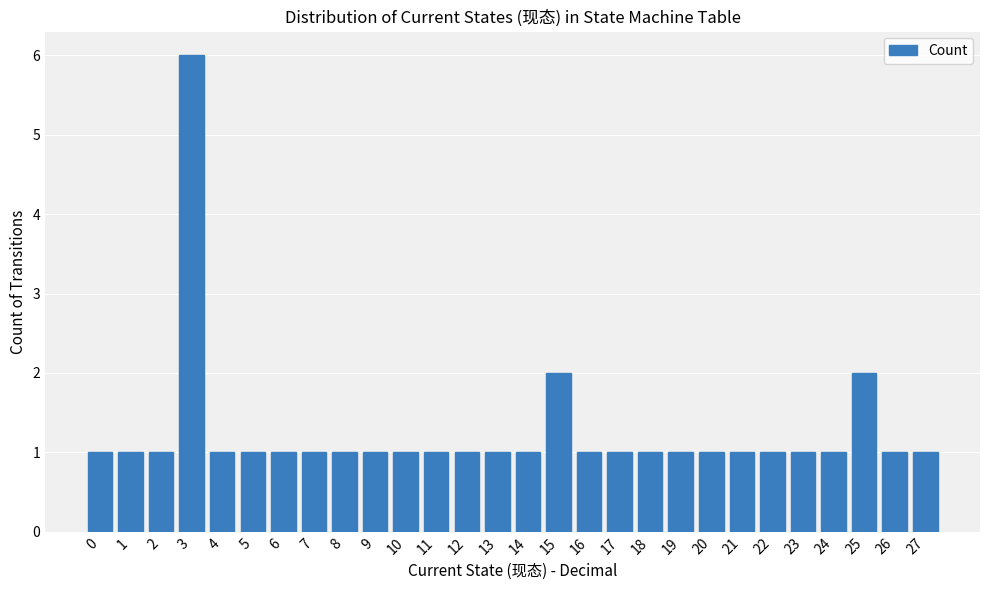

Are the bars grouped side by side (vs. stacked)?

No